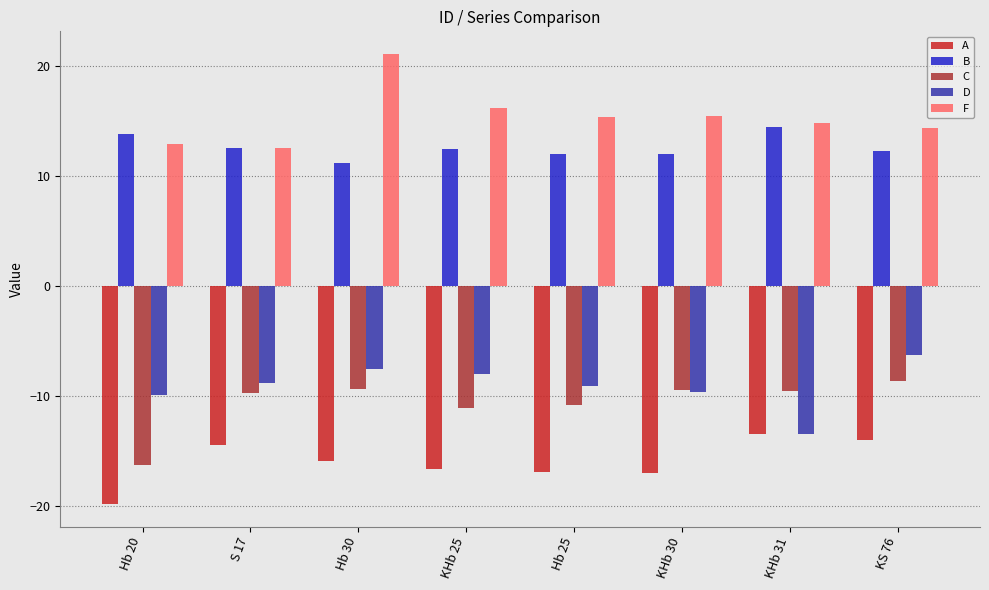

At which label does B first exceed 12?

Hb 20